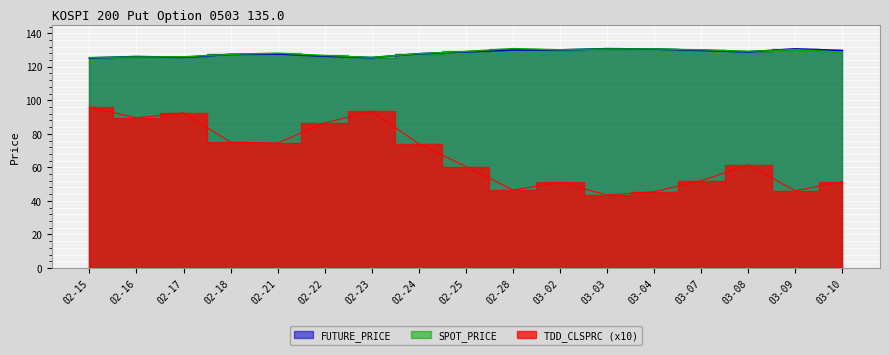

Where is TDD_CLSPRC nearest to the value 69?

02-24